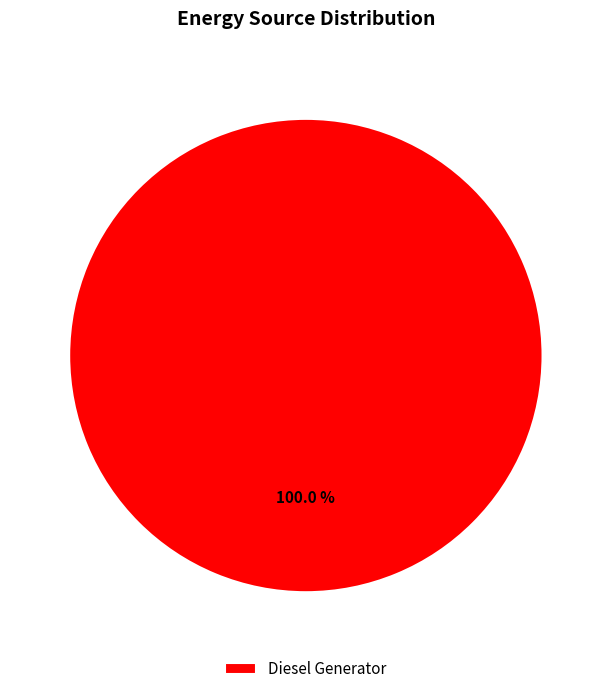

Count the number of slices in the pie.

1